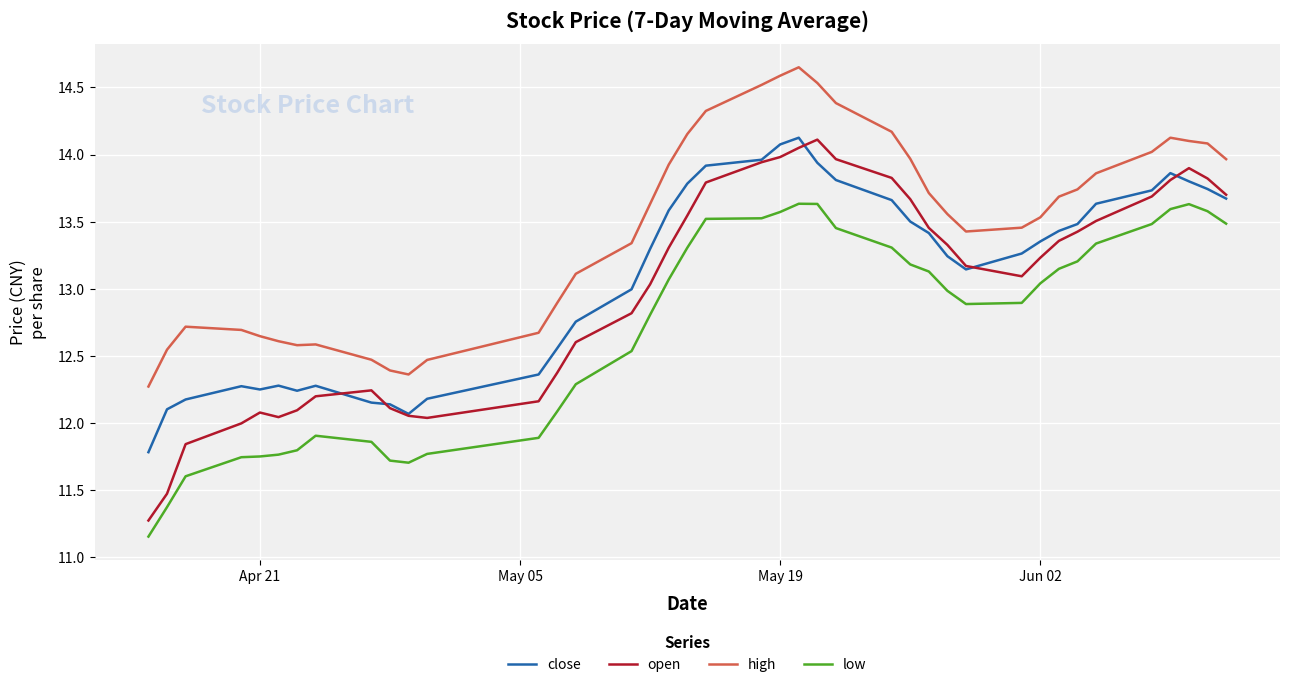

What are all the series names shown in the legend?

close, open, high, low